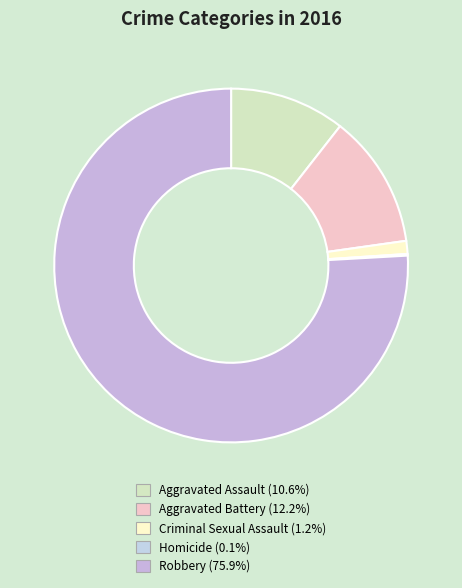

The Homicide slice represents 0% of the pie. True or false?

True